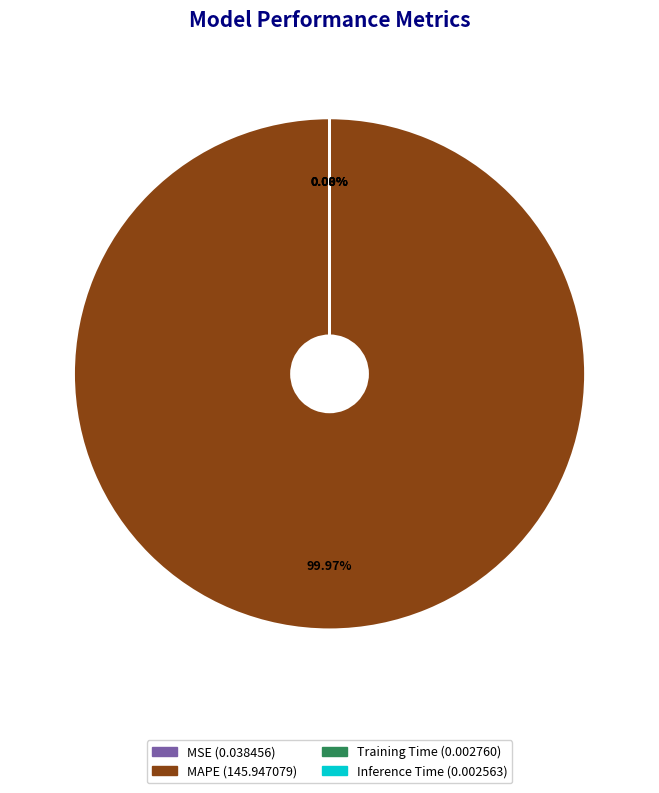

Is there any slice that represents more than half of the pie?

Yes